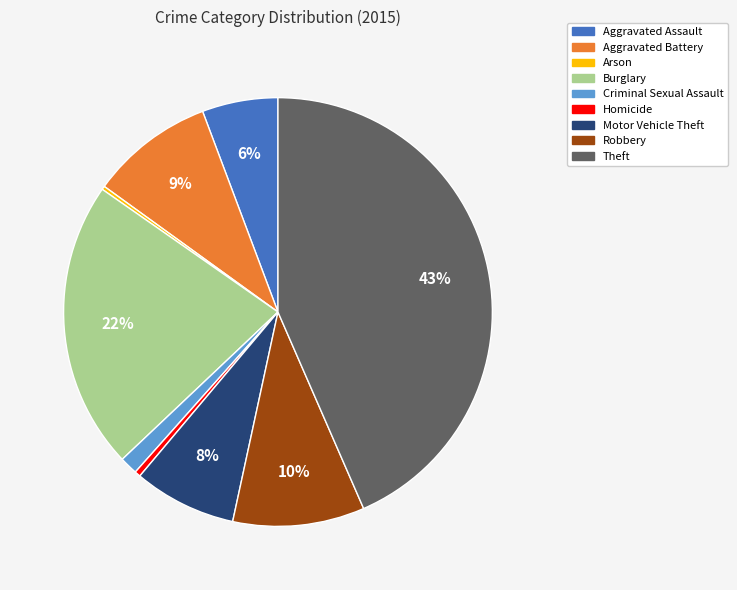

Which has a higher value, Robbery or Motor Vehicle Theft?

Robbery